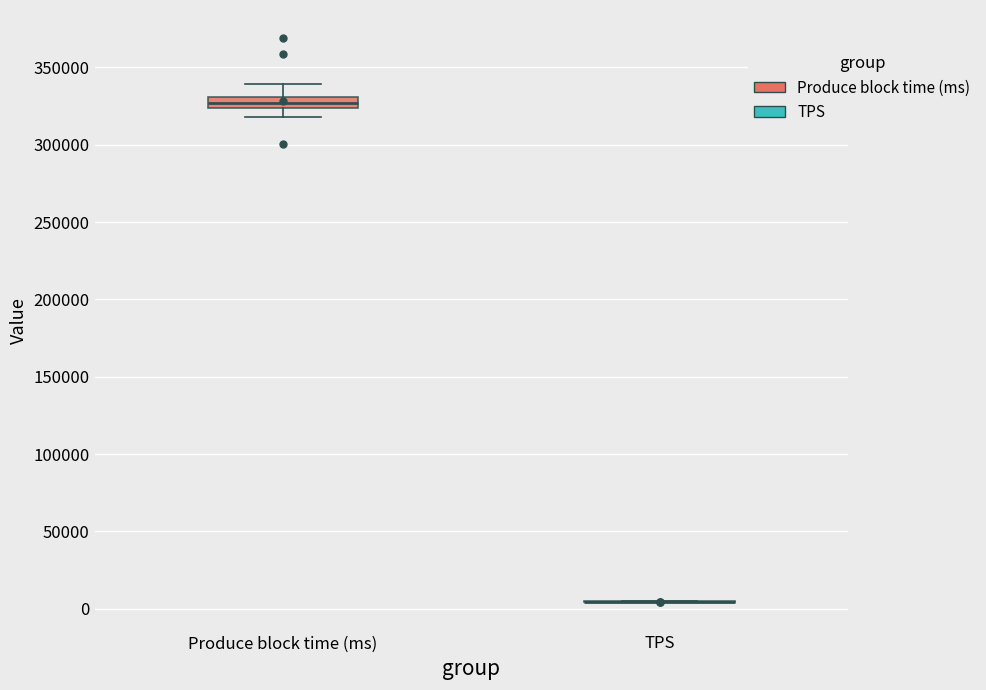

Where does the upper whisker of the box for Produce block time (ms) end on the y-axis? The values are not printed on the chart, so give them approximately, as read against the axis.

340000